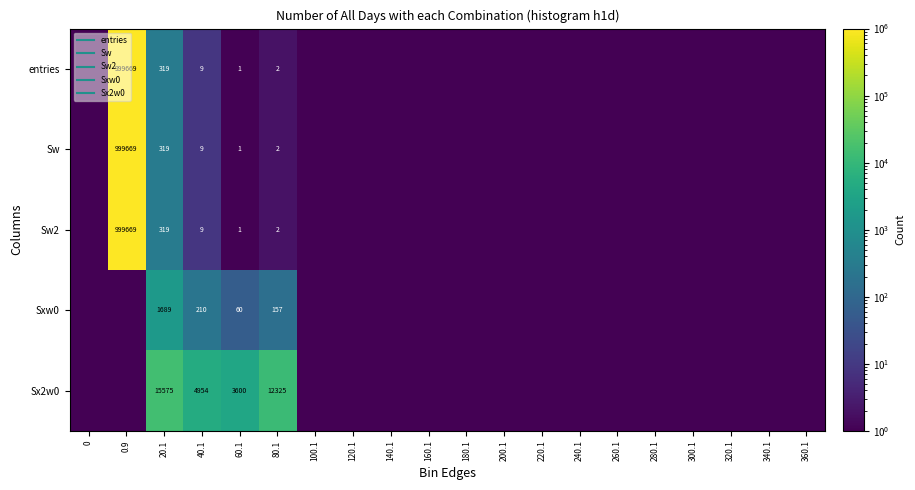

What is the maximum value shown in the chart?

999669.0